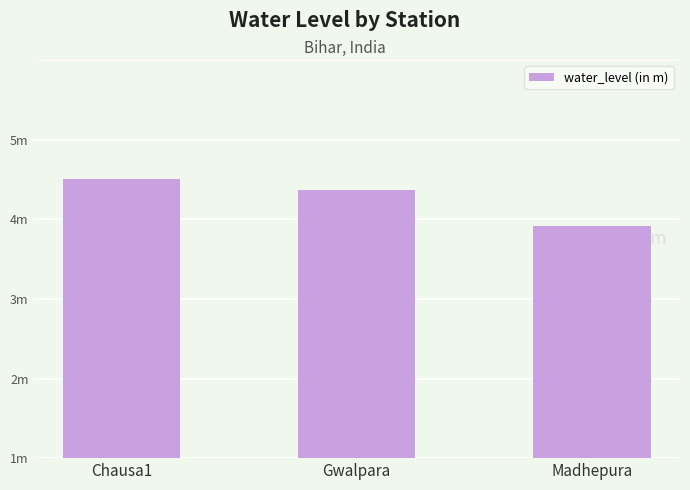

At which category does the chart reach its minimum across all series?

Madhepura